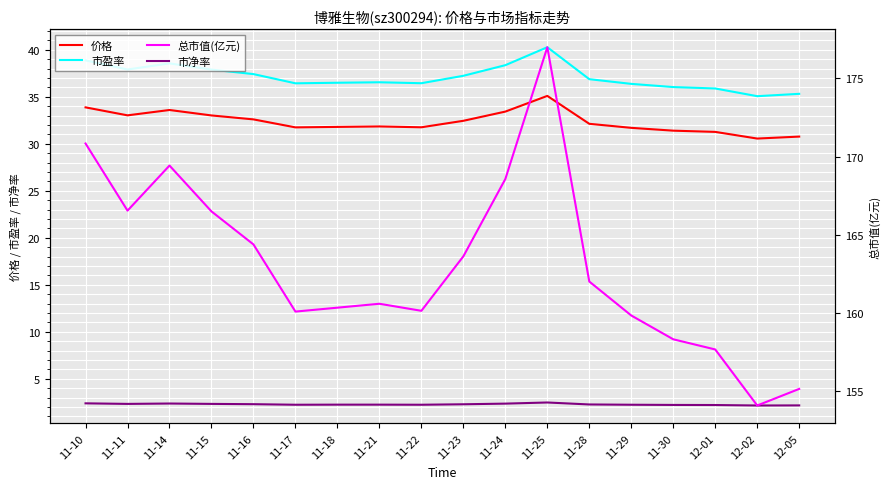

Is it true that 市净率 equals 2.2 at 11-18?

True